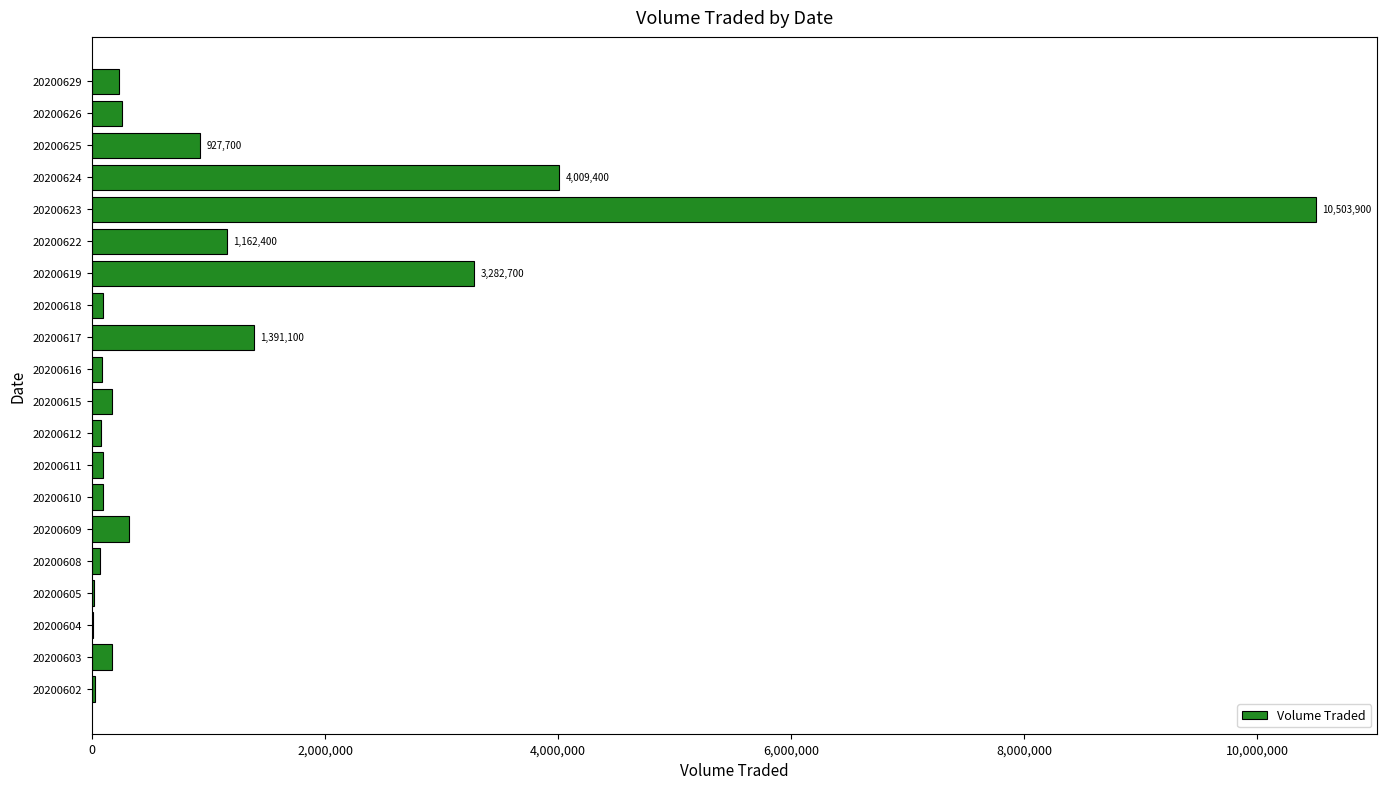

How many distinct data groups are displayed?

1